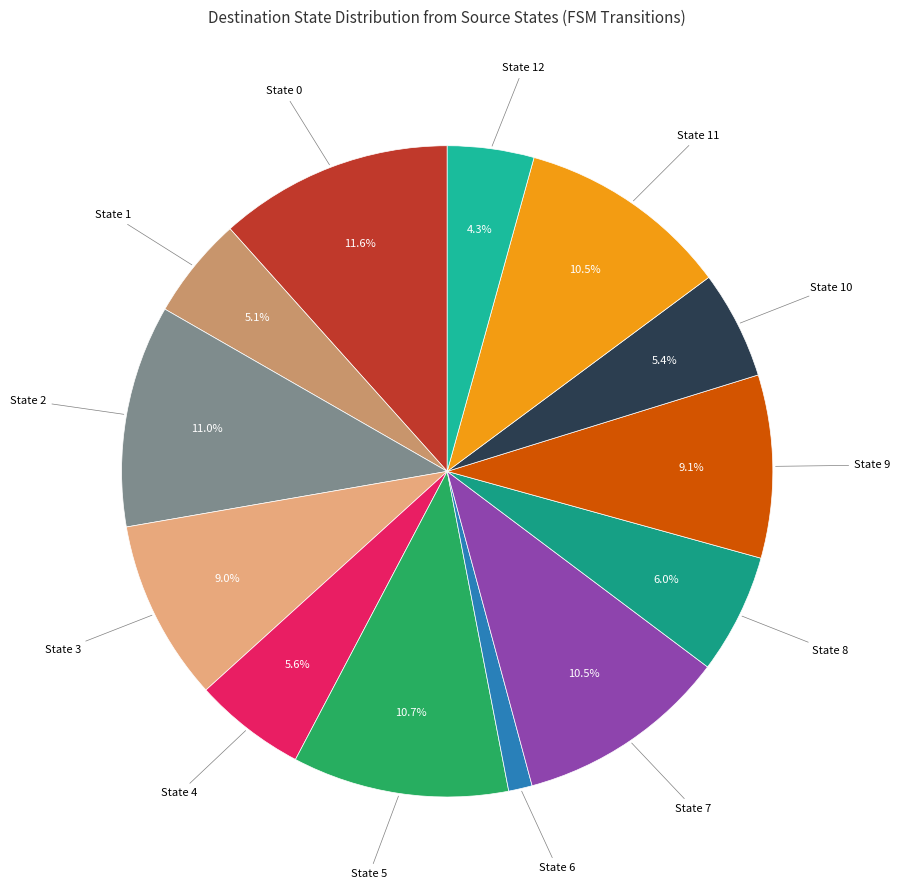

Is there any slice that represents more than half of the pie?

No